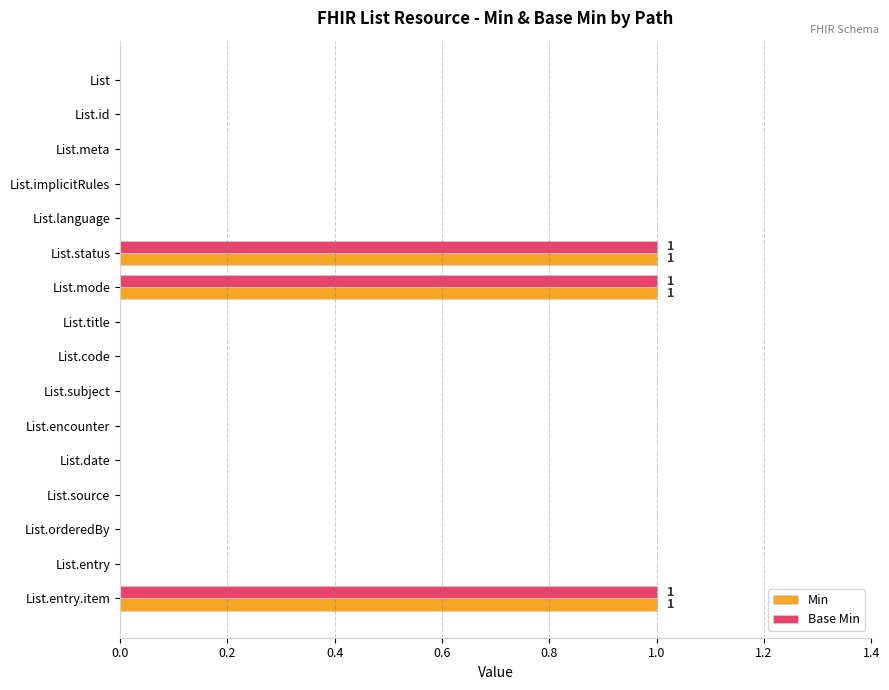

The Min series shows 1 at List.orderedBy. True or false?

False